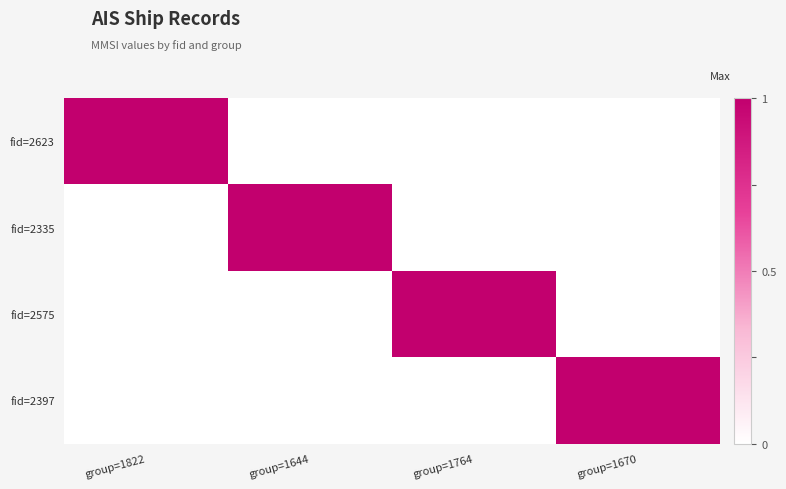

What is the spread (max minus min) of values at group=1644?

1